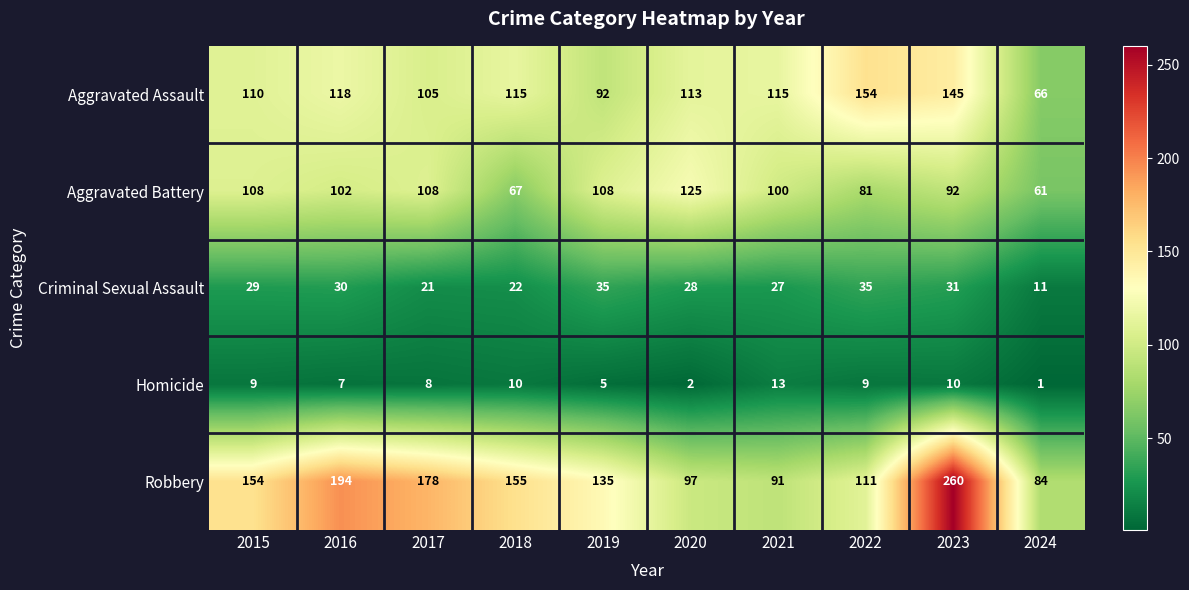

What is the total value across all series at 2018?

369